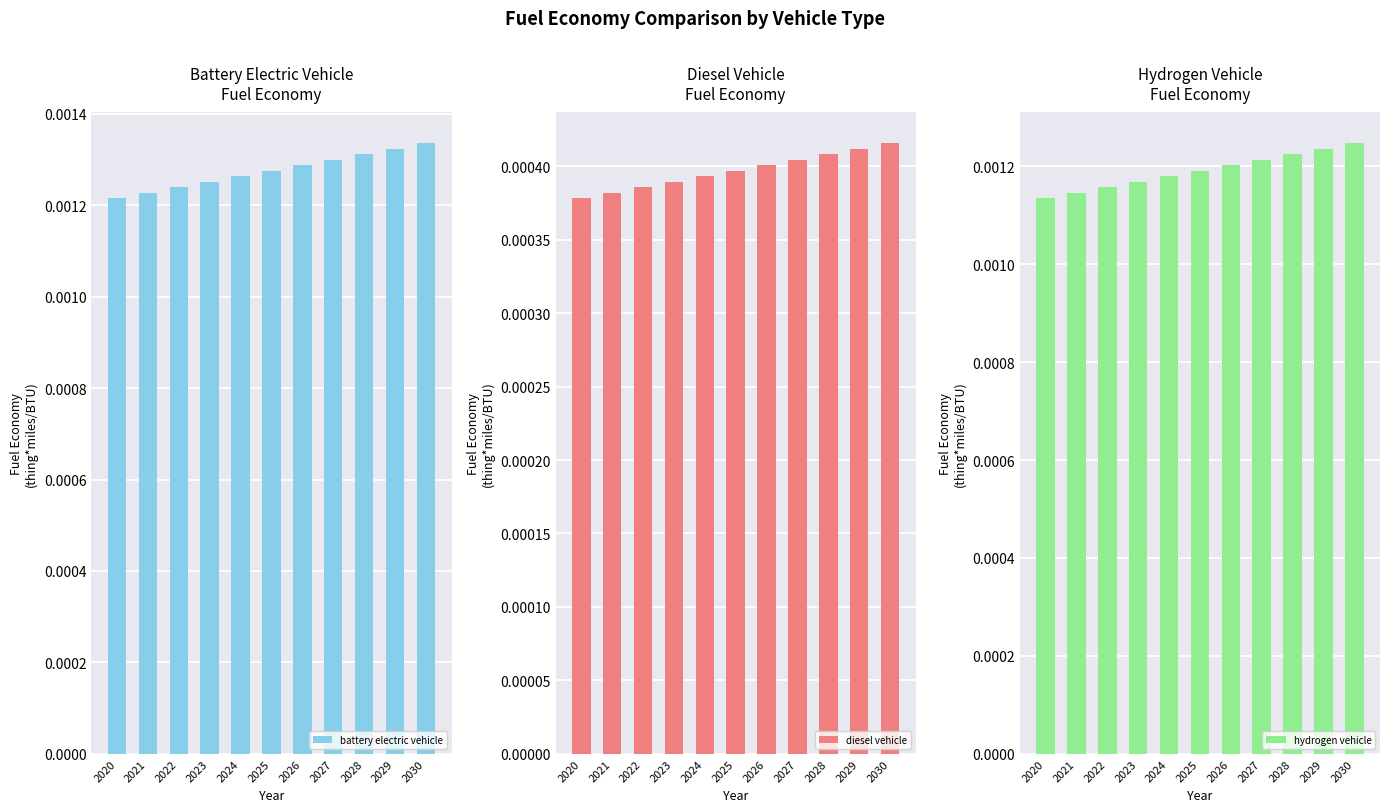

How many battery electric vehicle values are between 0 and 1?

11